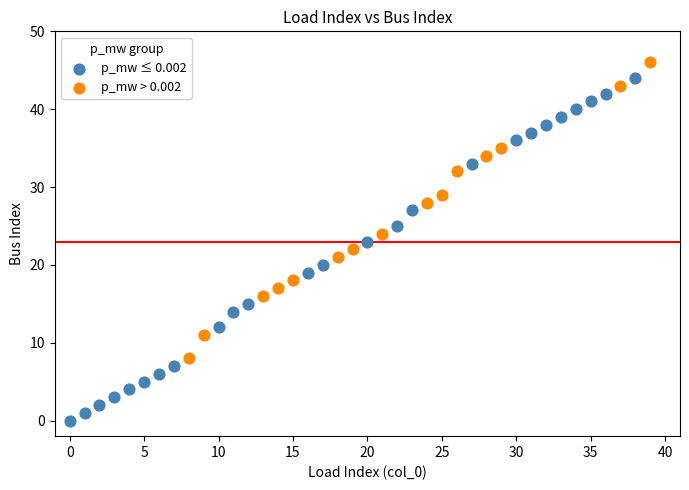

Which series contains the highest Y value?

p_mw > 0.002